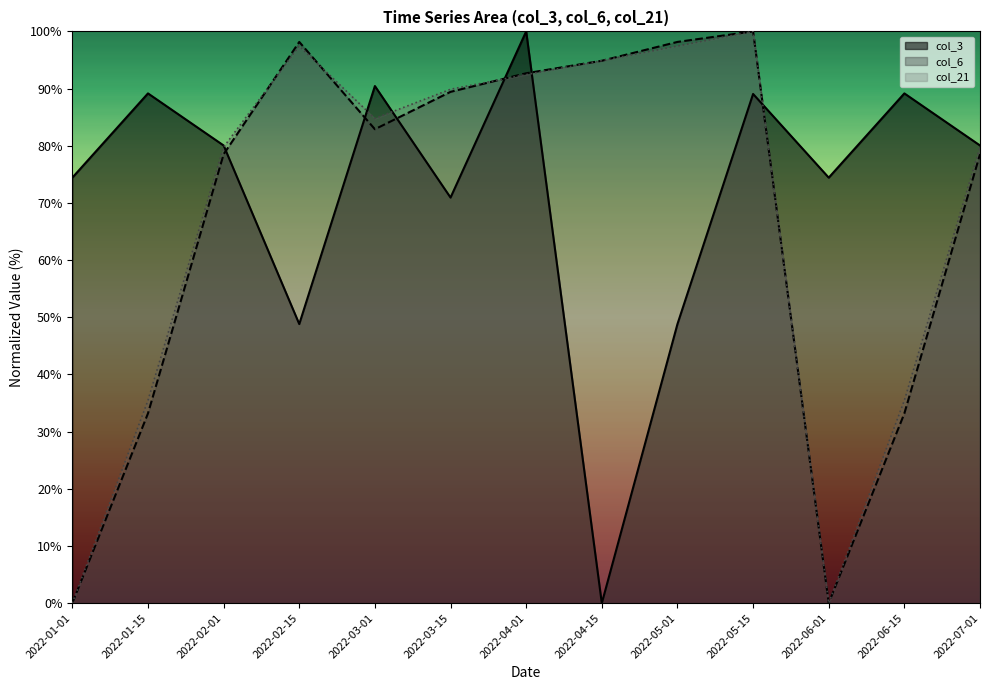

Where do col_3 (165M) and col_6 (825M) first cross each other?

2022-02-01 and 2022-02-15